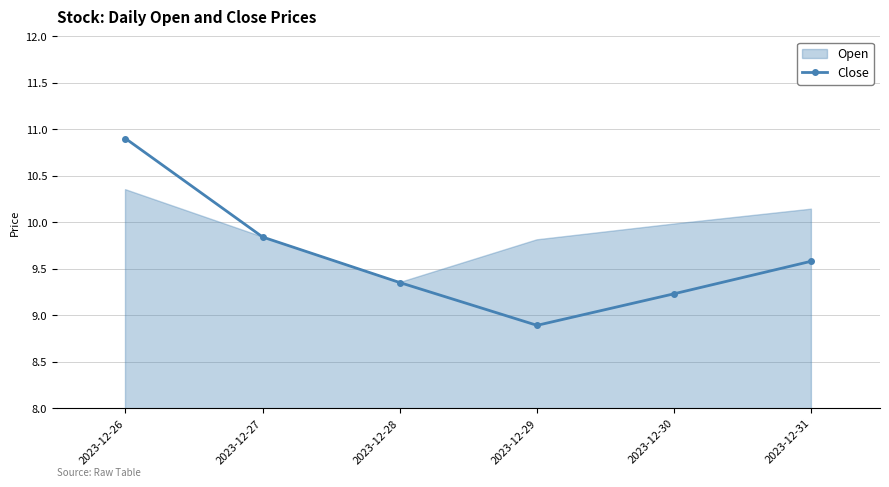

What is the value of the Close point at the 5th from the left?

9.2